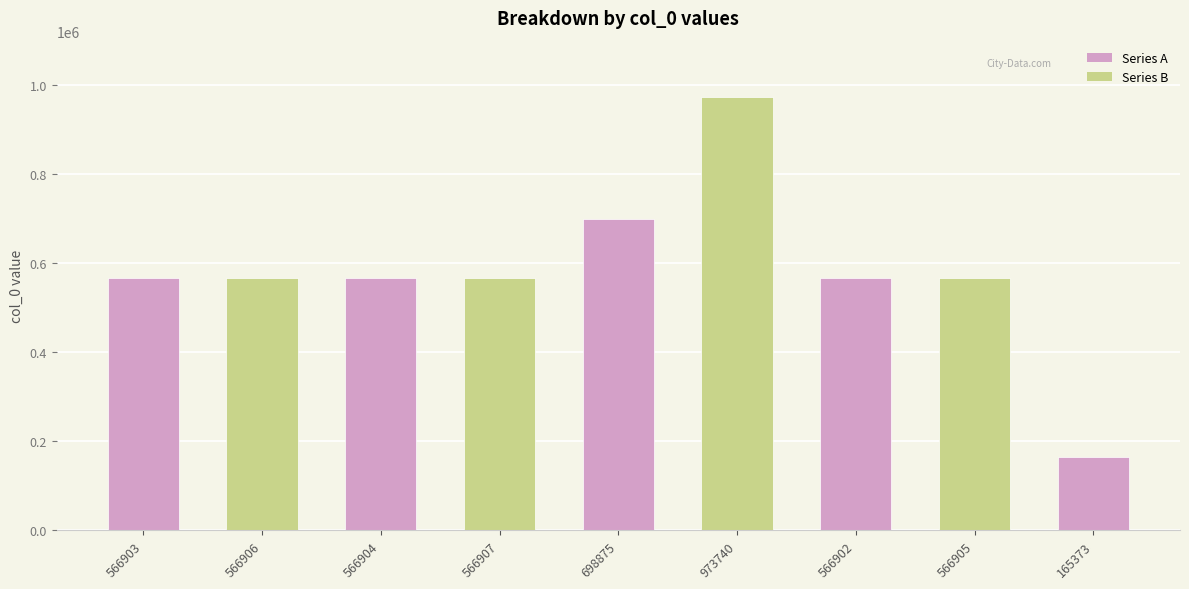

True or false: the data shows 566903 at 566903.

True